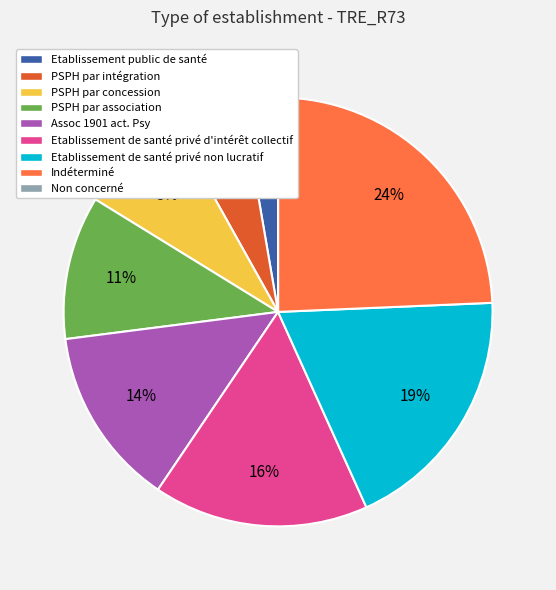

Is the sum of Indéterminé and Assoc 1901 act. Psy greater than half?

No